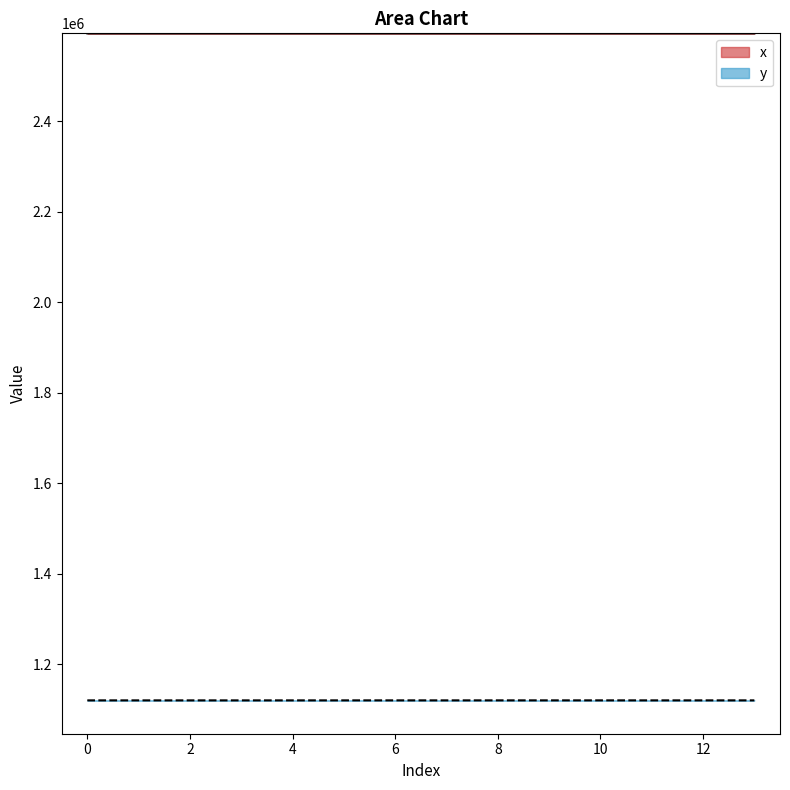

Does the chart display data point markers on the line(s)?

No